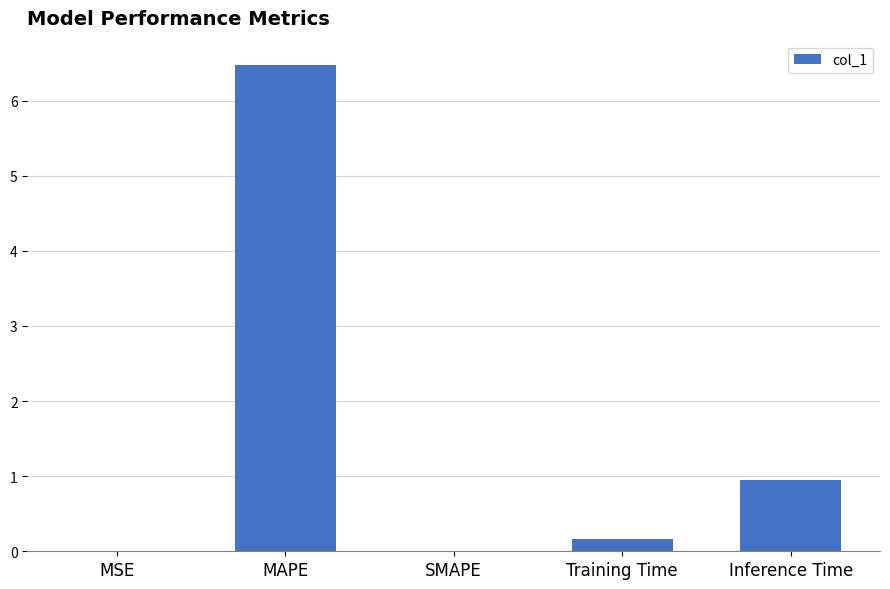

How many data points does each series have?

5